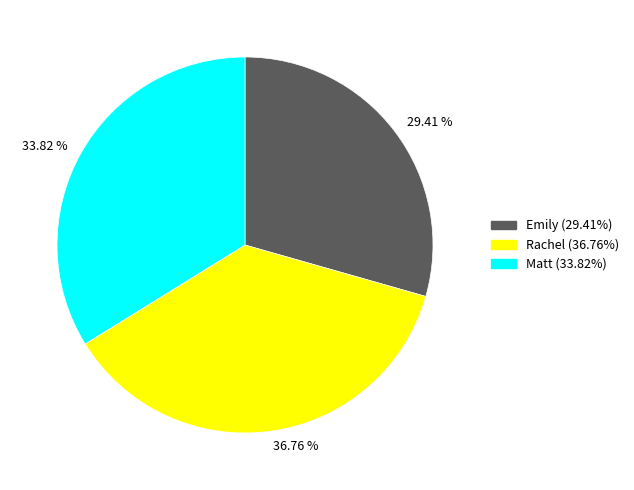

Which slice is the smallest?

Emily